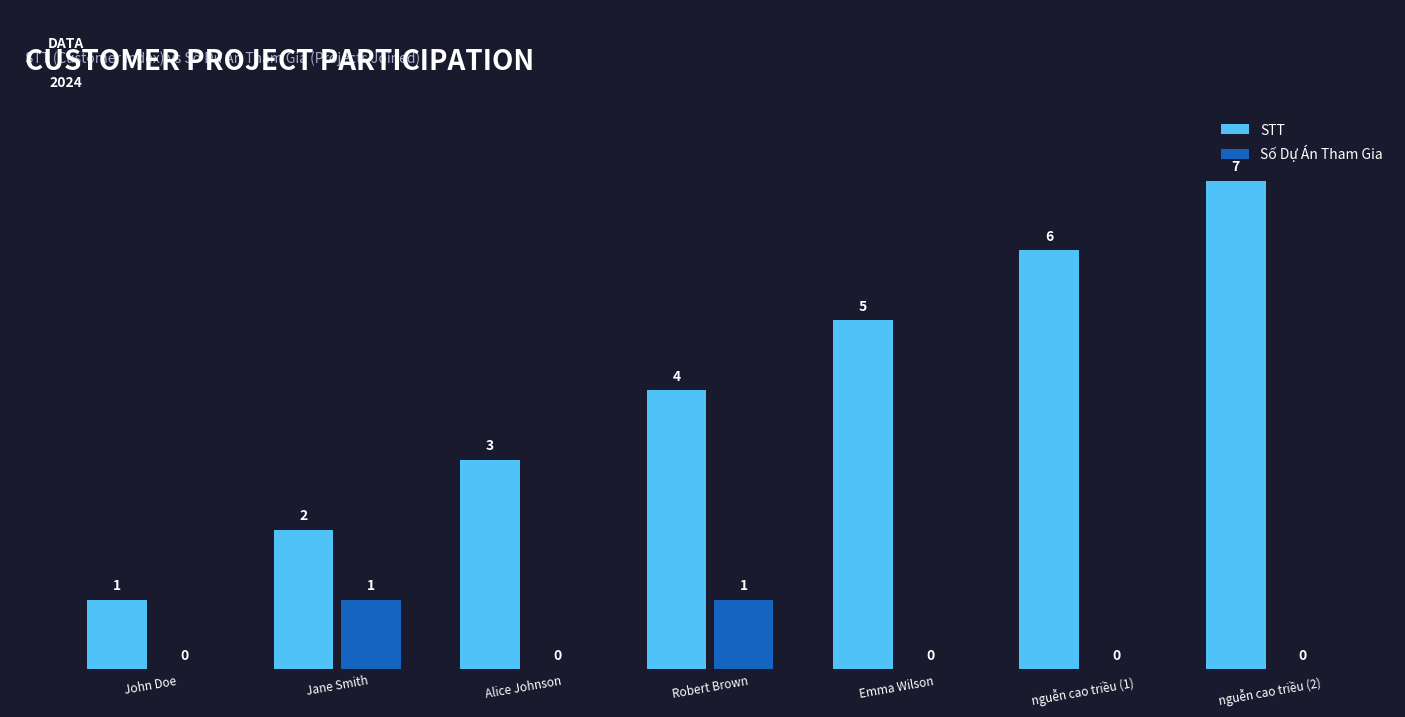

Which label corresponds to the largest value in the chart?

nguễn cao triều (2)